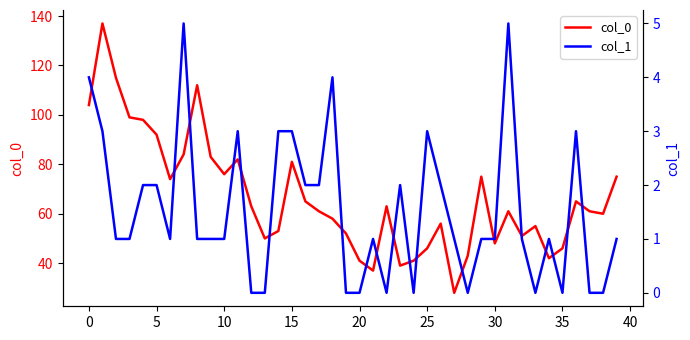

What is the label of the 23rd point from the left?

22